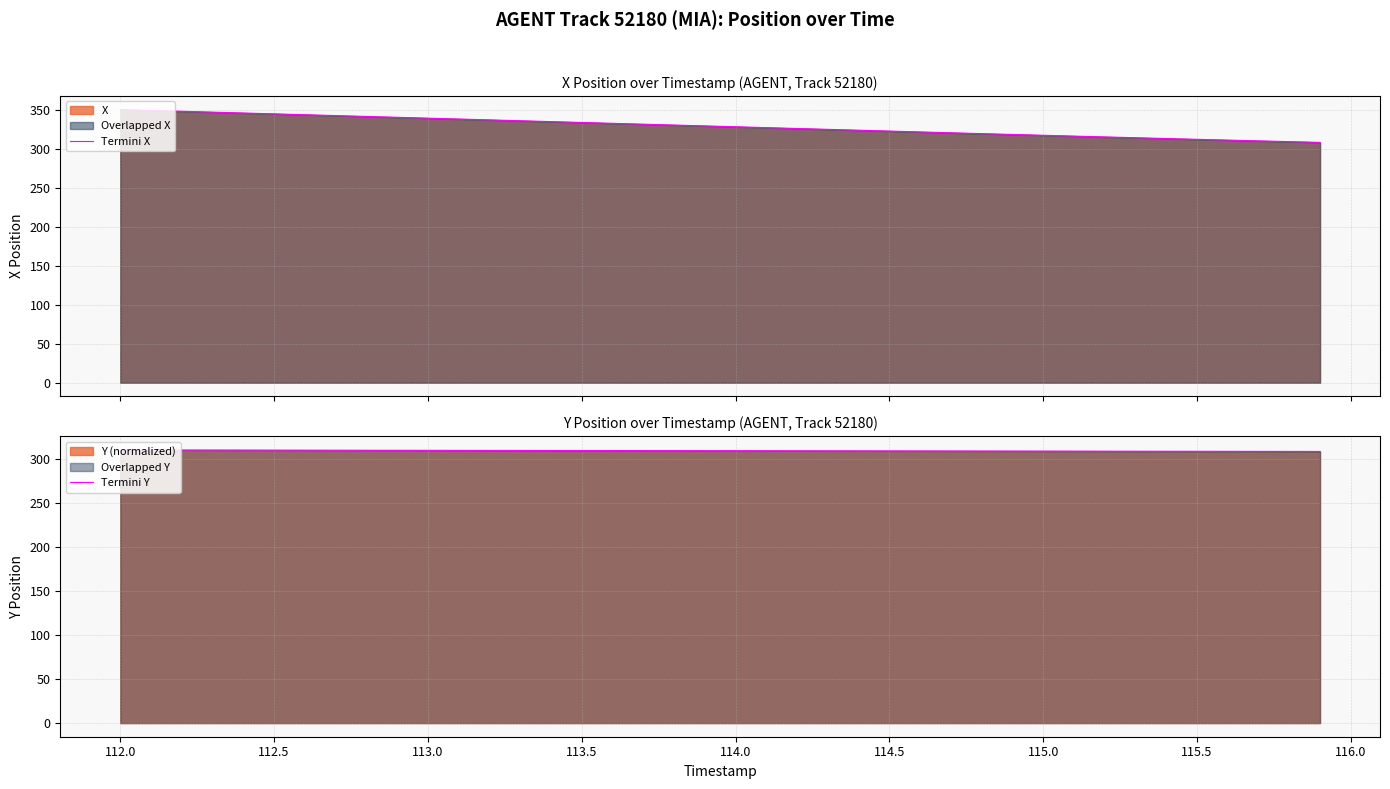

The Termini Y series shows 310.0 at 112.0. True or false?

True